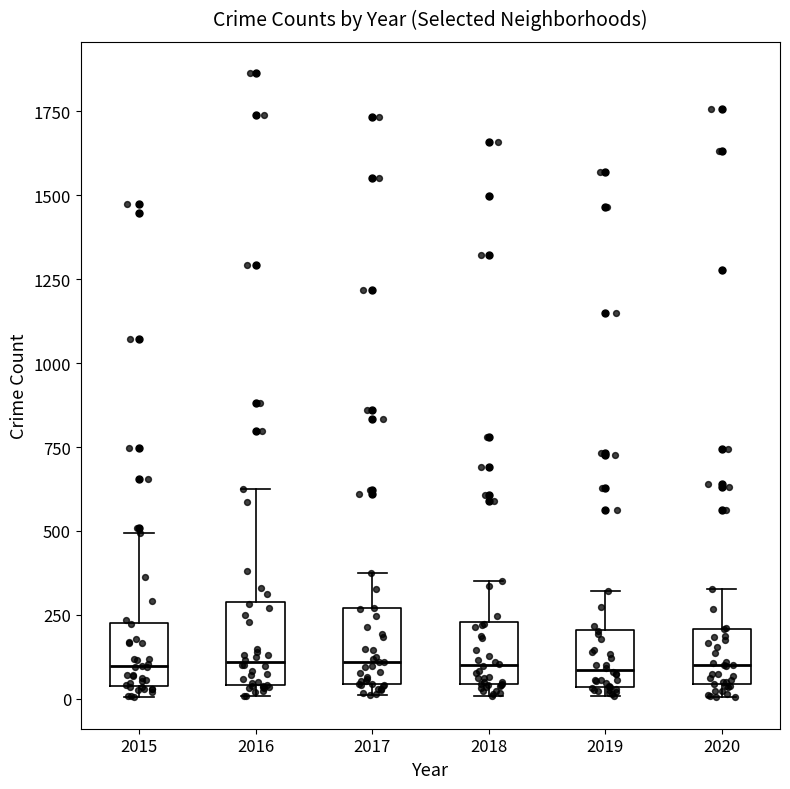

Reading left to right, read every box against the y-axis: the position of its median line, the range the box covers, and the ends of its whiskers. The values are not printed on the chart, so give them approximately, as read against the axis.

2015: median 100, box 50 to 250, whiskers 0 to 500
2016: median 100, box 50 to 300, whiskers 0 to 600
2017: median 100, box 50 to 250, whiskers 0 to 400
2018: median 100, box 50 to 250, whiskers 0 to 350
2019: median 100, box 50 to 200, whiskers 0 to 300
2020: median 100, box 50 to 200, whiskers 0 to 350